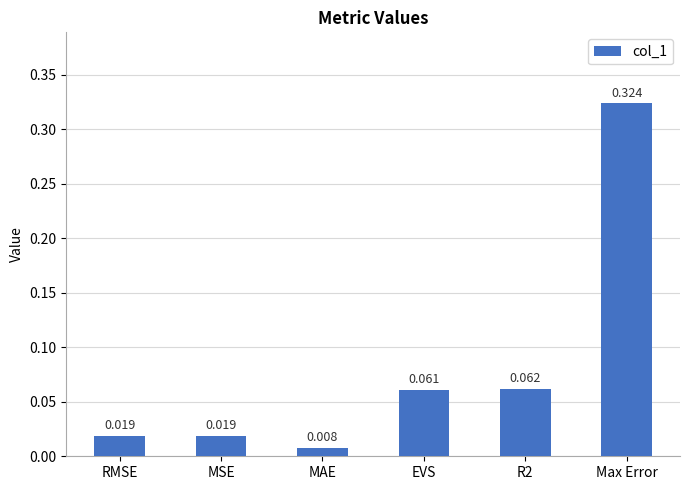

Between Max Error and RMSE, which is larger?

Max Error